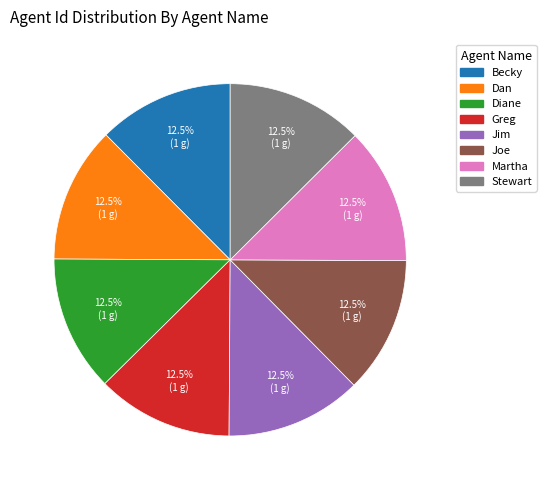

What percentage is NOT represented by Stewart?

87.5%